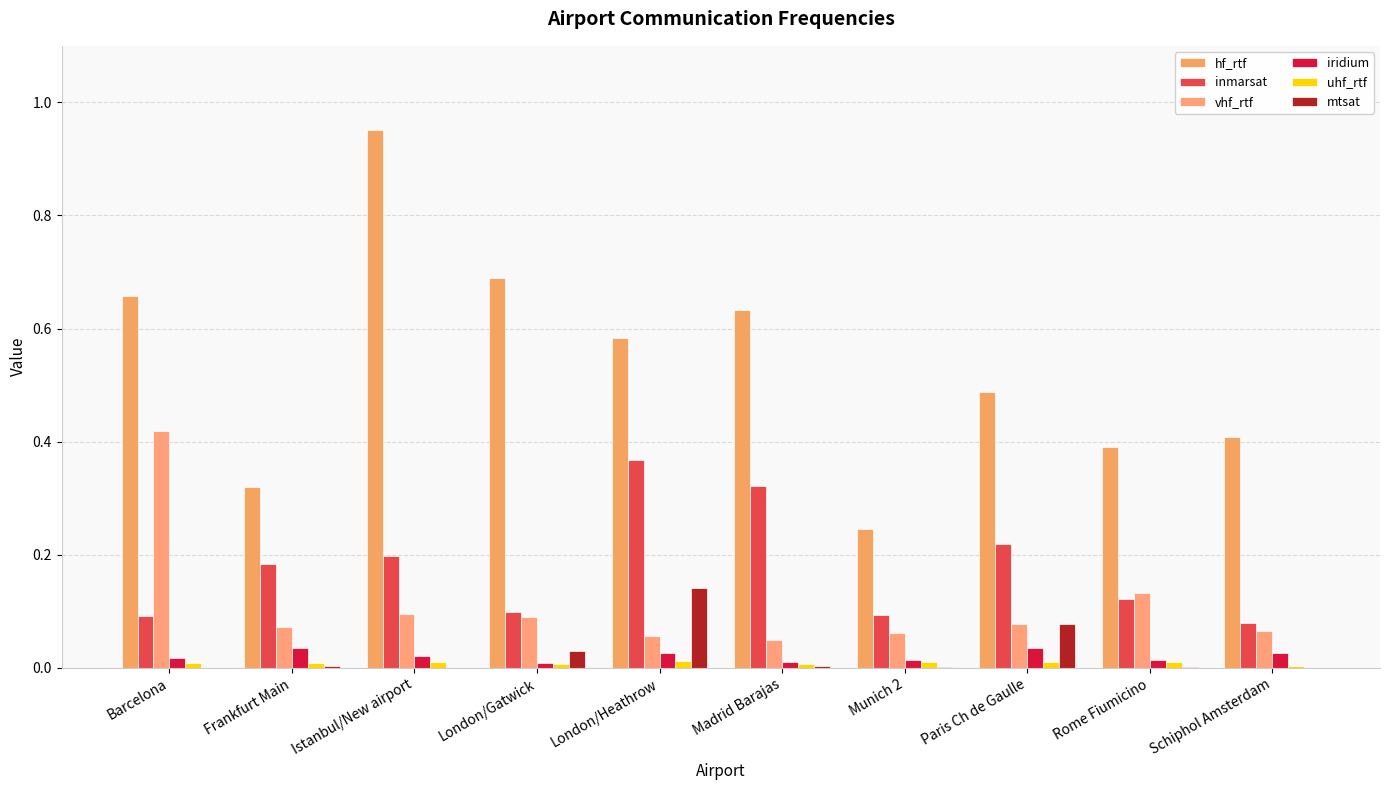

At how many categories does at least one series exceed 0?

10